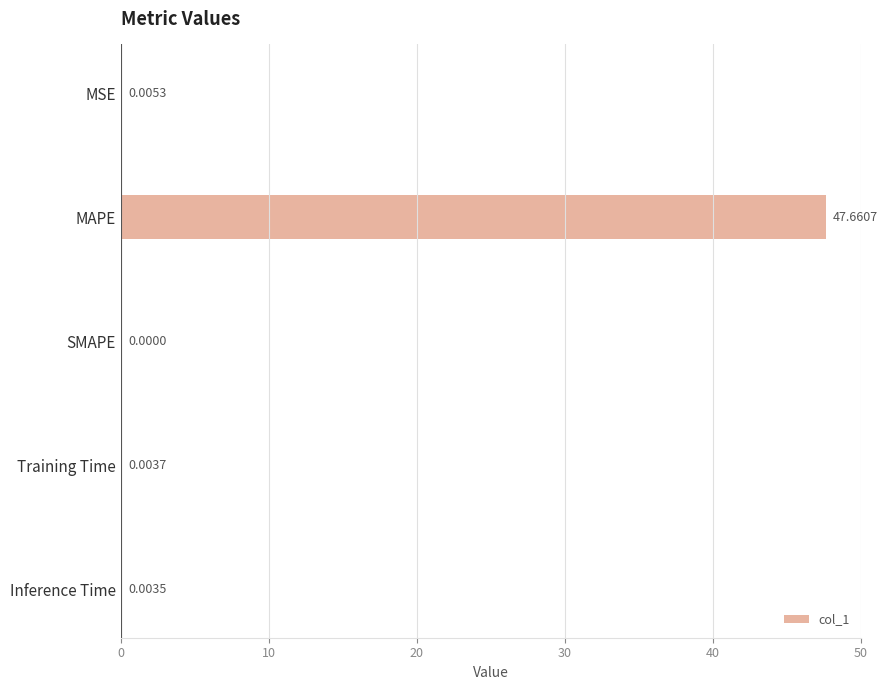

What is the change in value from MSE to MAPE?

+47.7